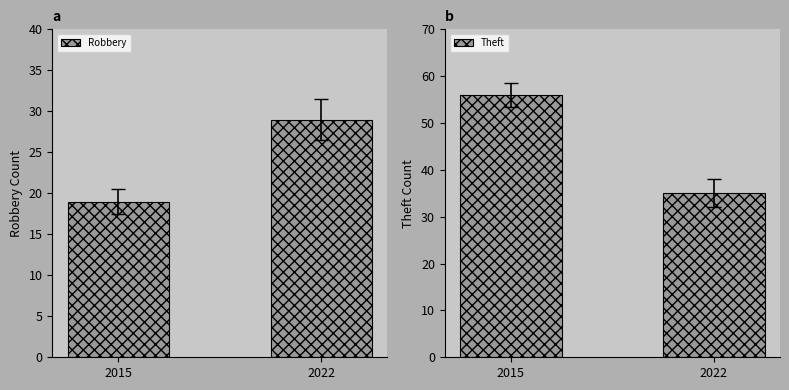

At which category does the chart reach its peak across all series?

2015